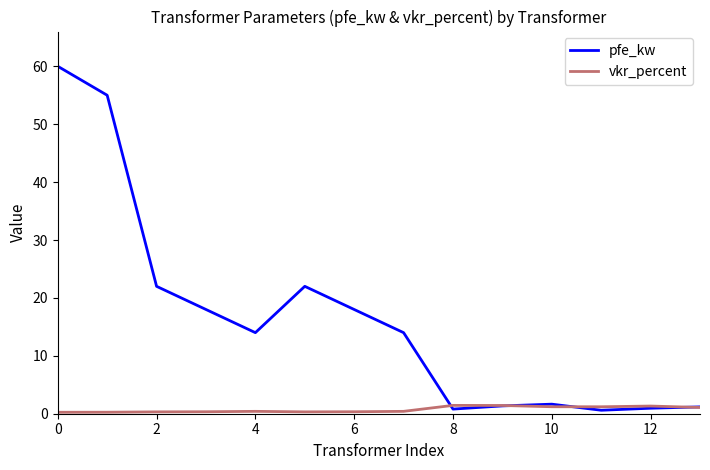

What is the maximum value for pfe_kw?

60.0